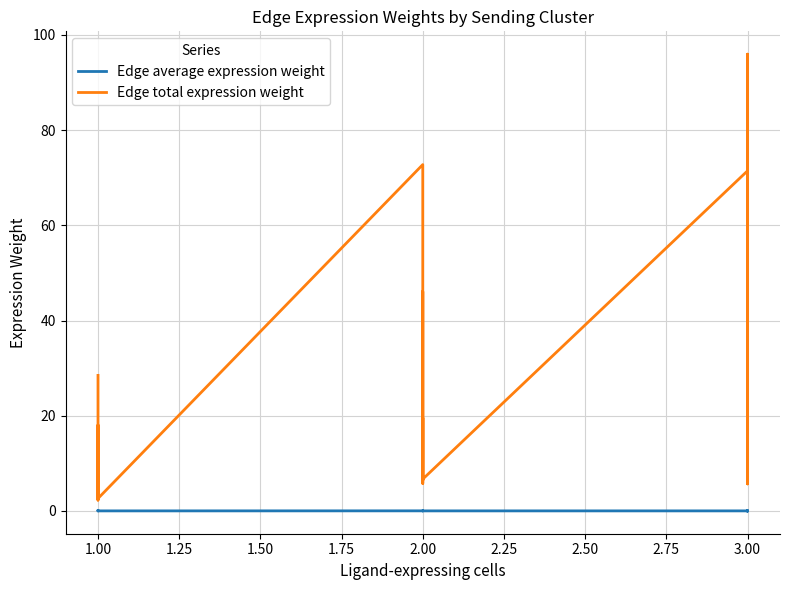

How many values in the Edge total expression weight series exceed 8?

13